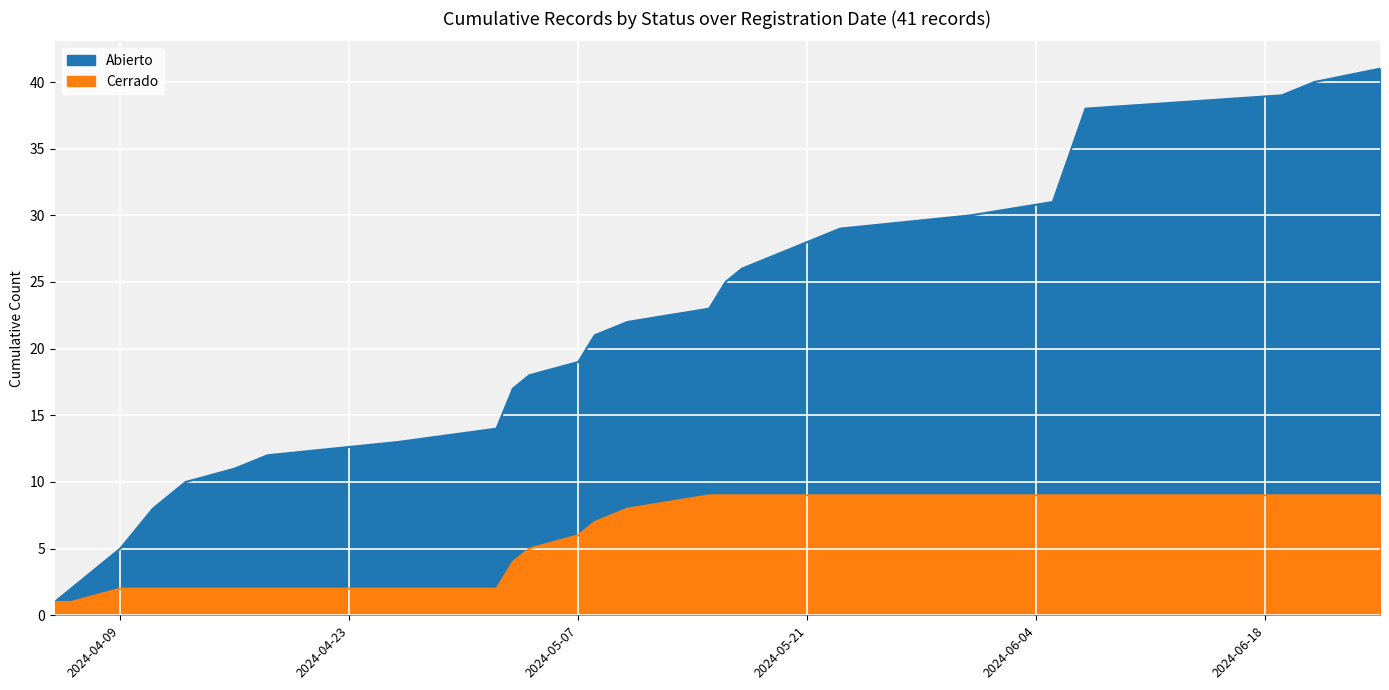

What is the difference between the Abierto values at 2024-05-17 and 2024-04-16?

15